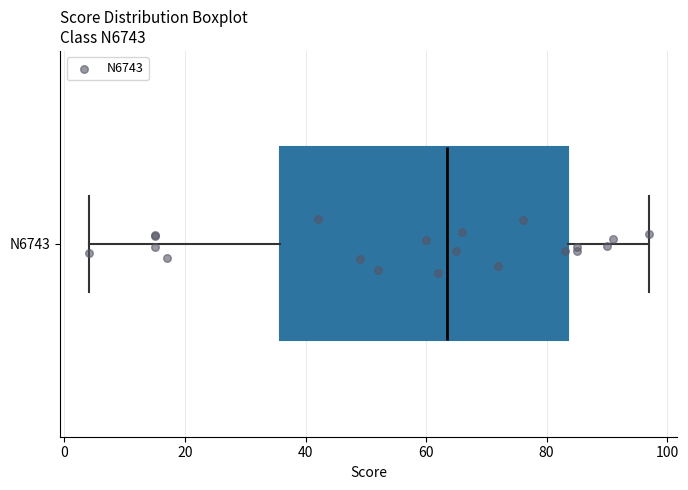

Transcribe this box plot: give where the median line is, the range the box spans, and where the two whiskers end, as read against the x-axis. The values are not printed on the chart, so give them approximately, as read against the axis.

median 64, box 36 to 84, whiskers 4 to 98